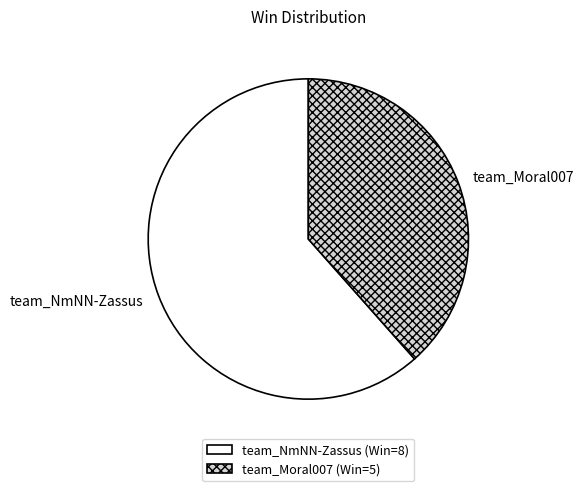

Is the sum of team_NmNN-Zassus and team_Moral007 greater than half?

Yes